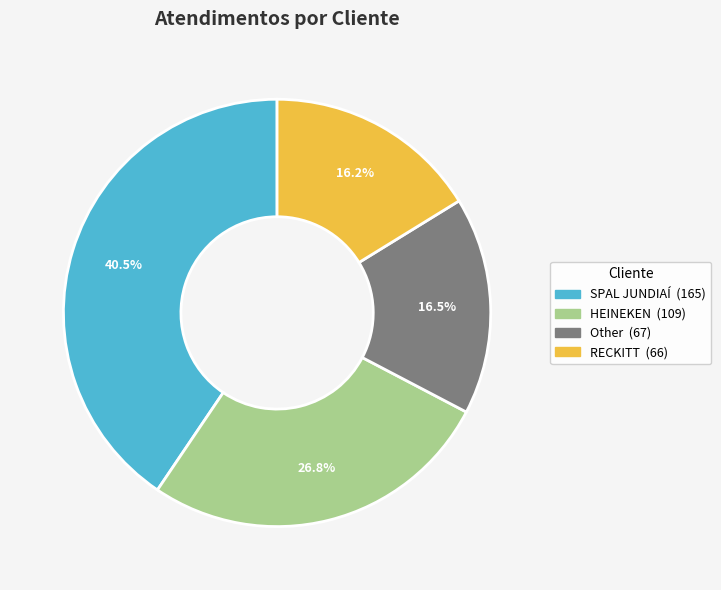

How many slices are in this pie chart?

4